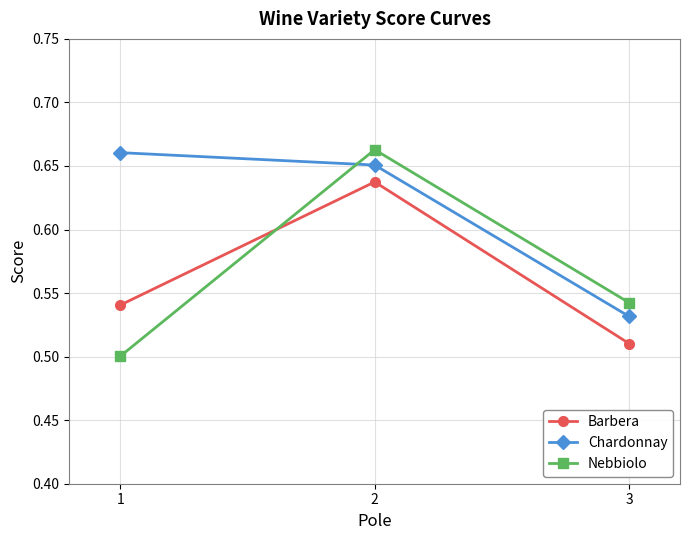

What is the sum of the Barbera values at 1 and 2?

1.2